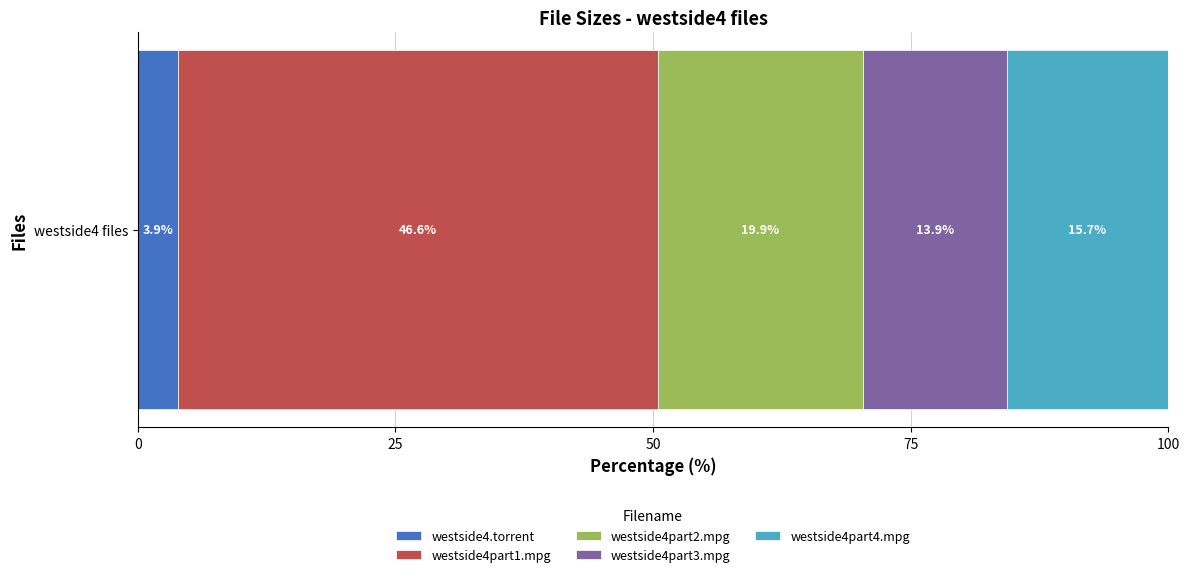

What is the minimum value for westside4.torrent?

3.9